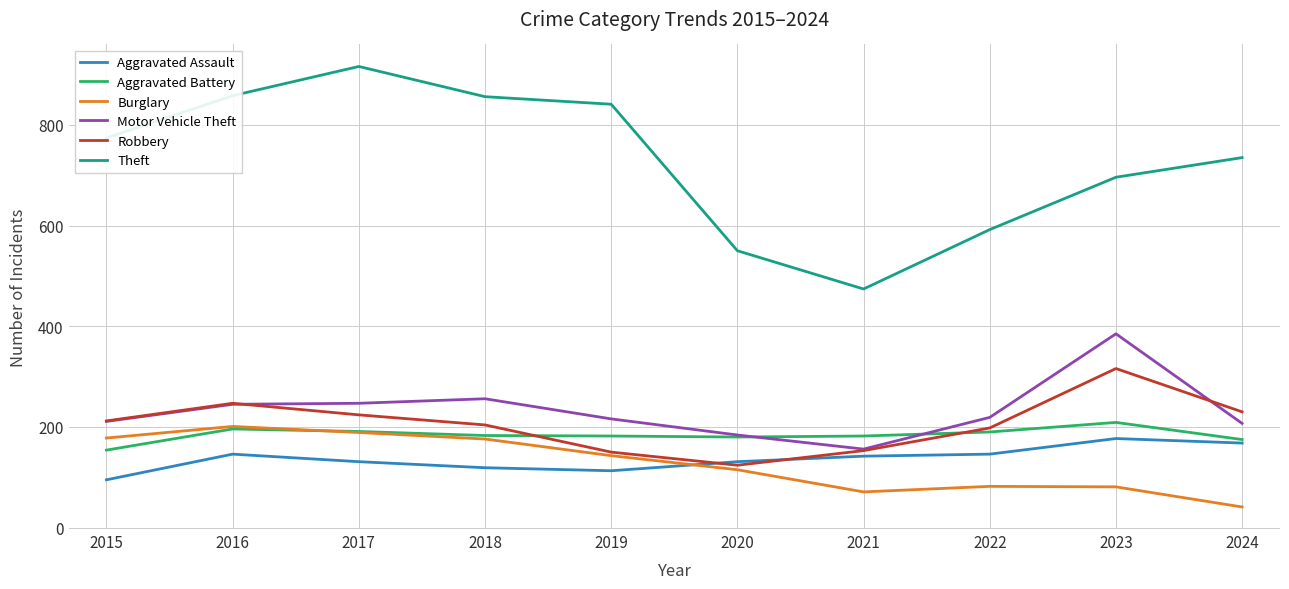

Which series ends up on top after the final intersection of Aggravated Battery and Burglary?

Aggravated Battery